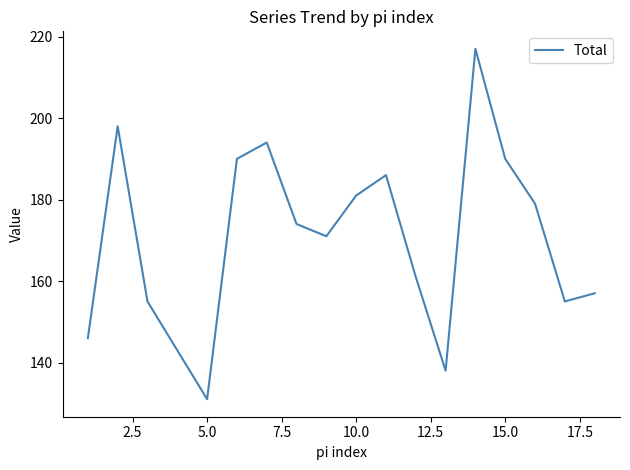

What is the difference between the maximum and minimum values?

86